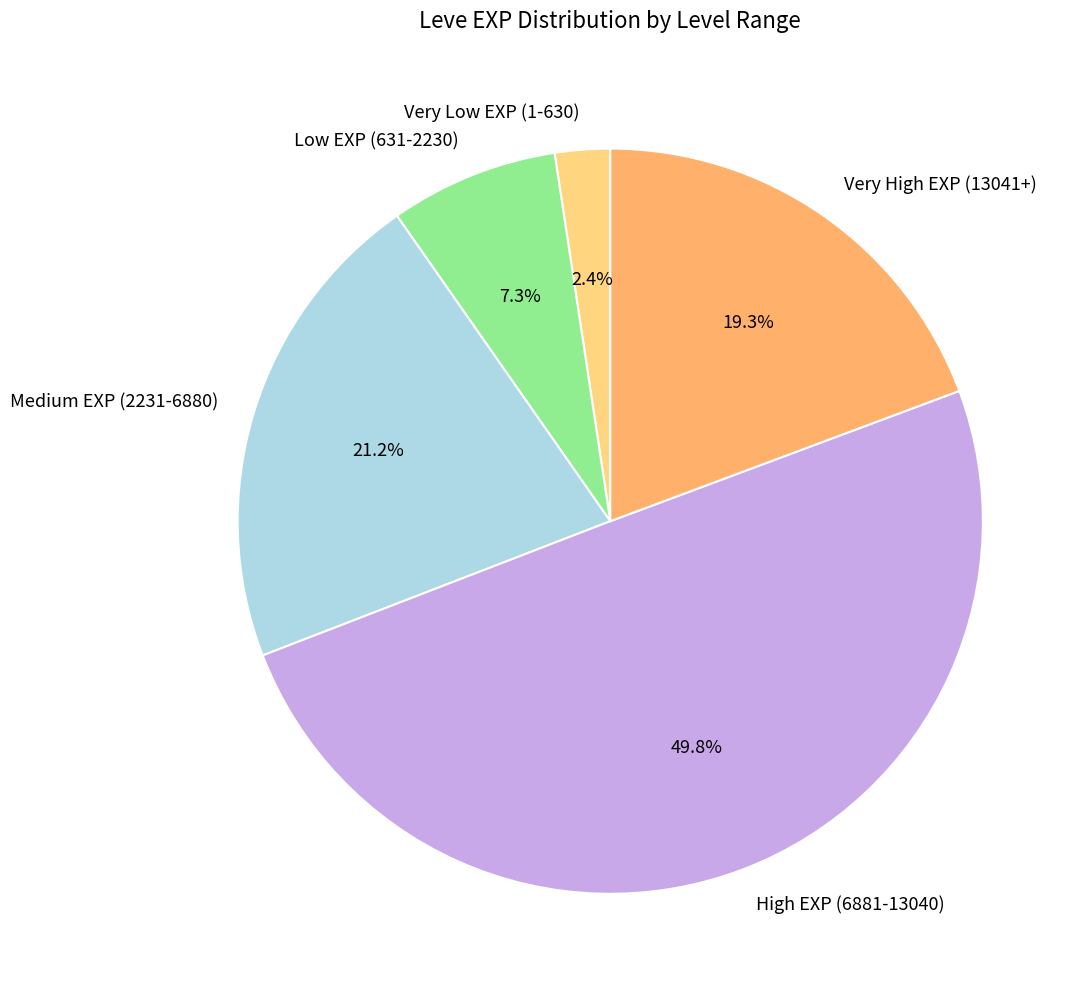

How much of the chart is everything except Very High EXP (13041+)?

80.7%